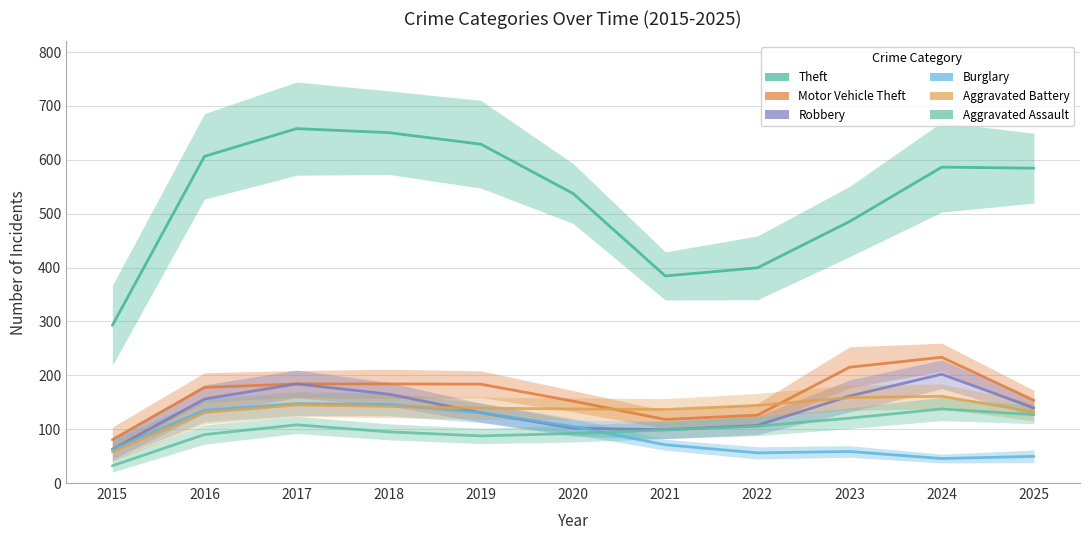

Reading right to left, list all the values displayed in this chart.

Theft: 2025=584.5	2024=586.5	2023=485.5	2022=399.5	2021=384.5	2020=537.5	2019=629.0	2018=650.5	2017=658.0	2016=606.5	2015=292.5
Motor Vehicle Theft: 2025=153.5	2024=233.5	2023=215.0	2022=126.0	2021=118.0	2020=152.0	2019=183.5	2018=184.0	2017=184.0	2016=177.5	2015=80.5
Robbery: 2025=139.5	2024=202.0	2023=161.5	2022=107.0	2021=99.0	2020=102.0	2019=130.5	2018=165.0	2017=184.0	2016=156.0	2015=62.5
Burglary: 2025=49.5	2024=45.5	2023=58.5	2022=56.0	2021=71.0	2020=105.0	2019=130.5	2018=146.0	2017=147.5	2016=135.0	2015=62.5
Aggravated Battery: 2025=132.0	2024=161.0	2023=158.5	2022=144.0	2021=136.5	2020=137.5	2019=139.0	2018=142.5	2017=145.0	2016=131.0	2015=58.0
Aggravated Assault: 2025=127.0	2024=137.5	2023=120.5	2022=105.5	2021=98.5	2020=92.0	2019=87.5	2018=95.0	2017=108.0	2016=90.0	2015=32.0